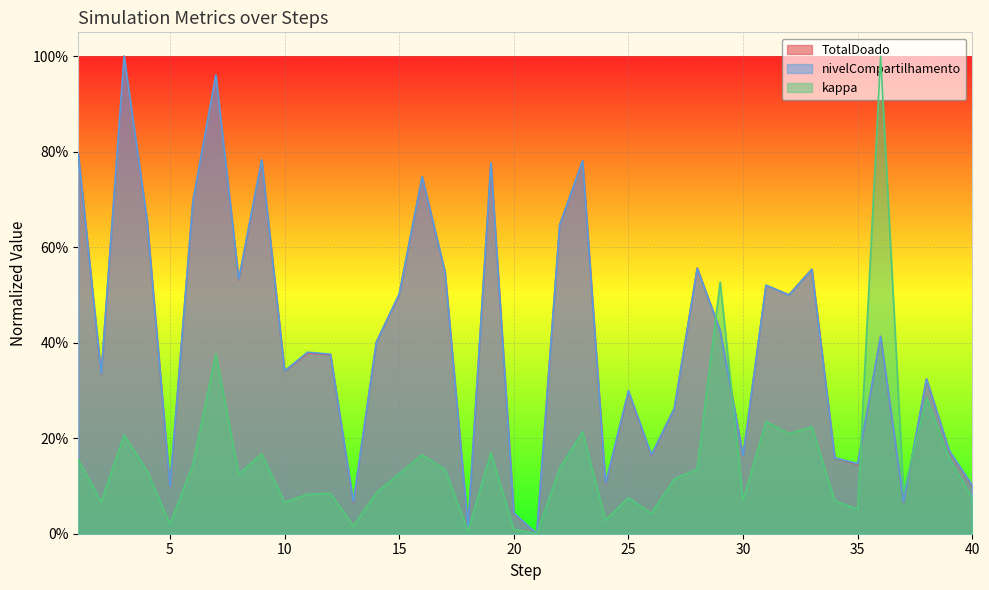

What is the average value of the nivelCompartilhamento series?

0.4